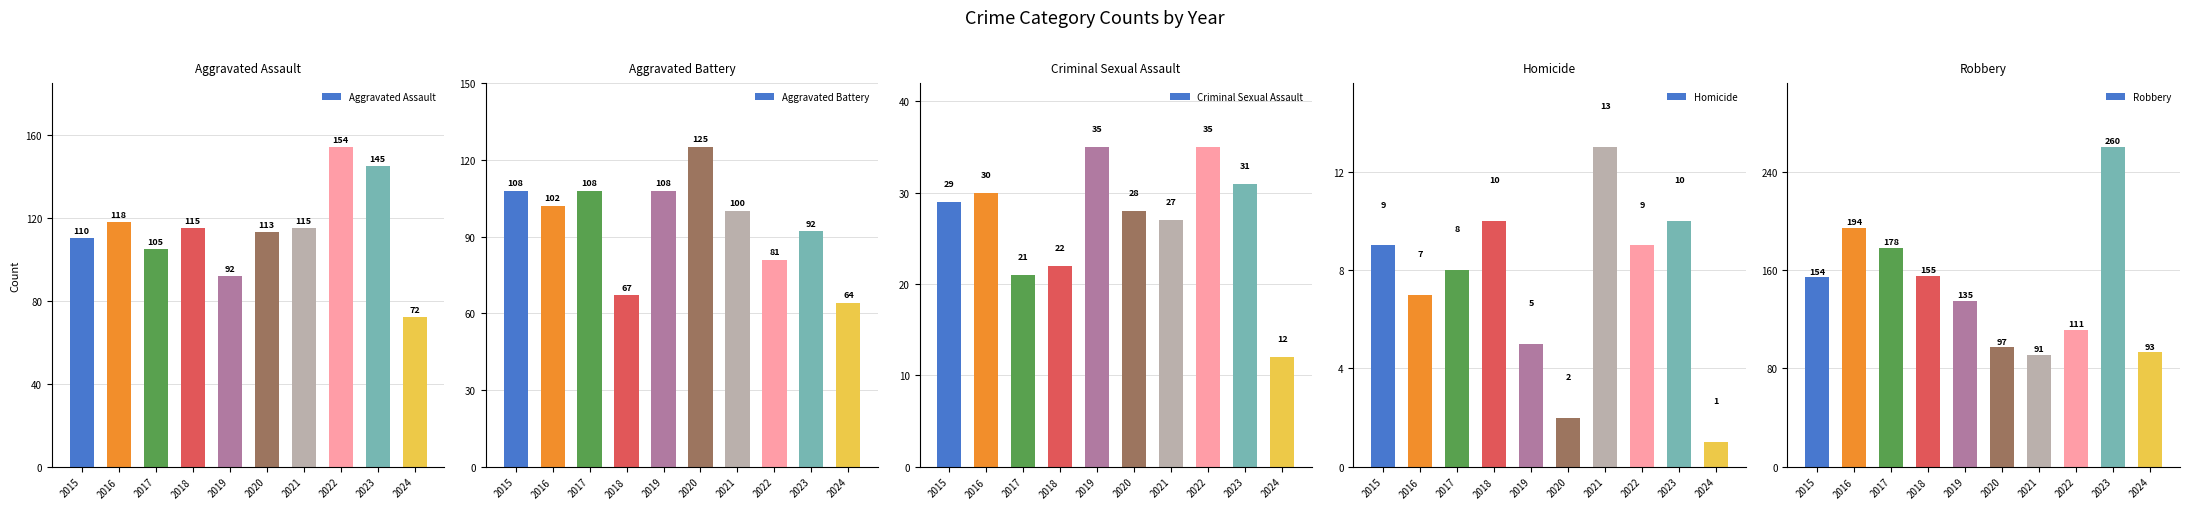

What is the total value across all series at 2017?

420